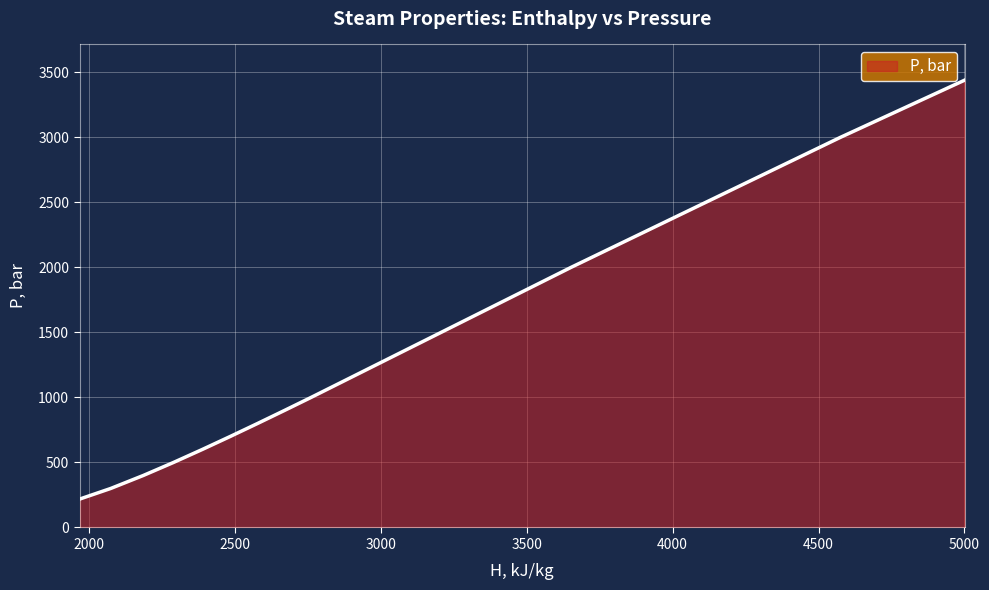

The chart shows a value of 438.5 at 2074.6276751139612. True or false?

False